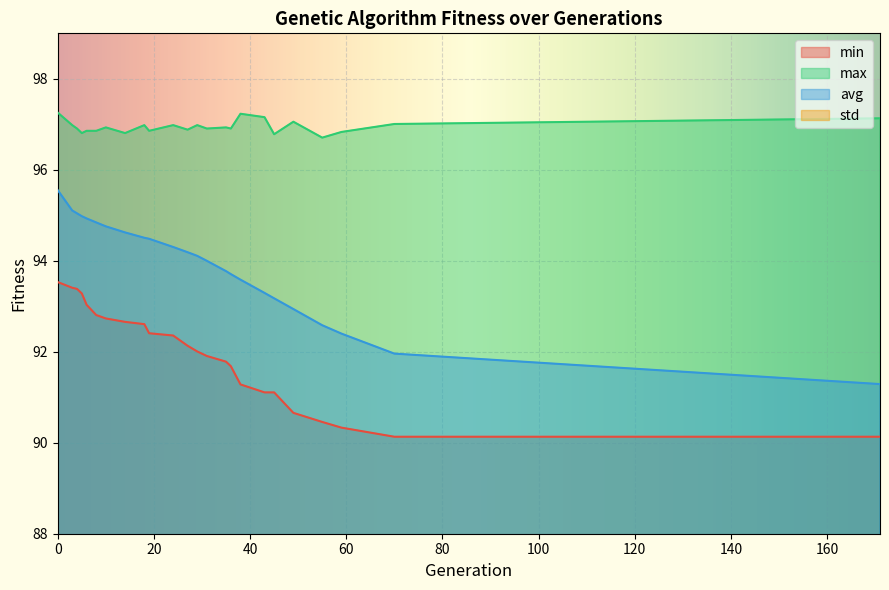

True or false: min has a value of 93.0 at 6.

True